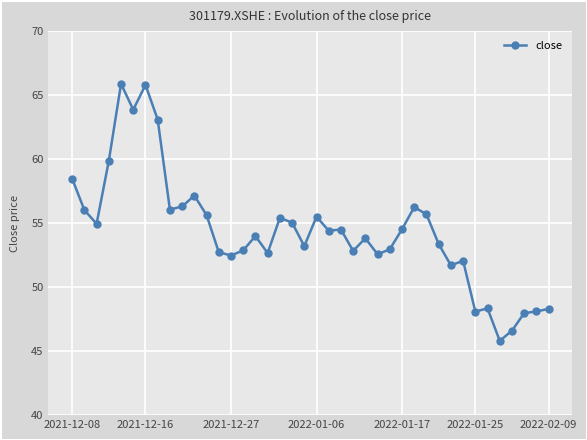

True or false: there are more than 2 points higher than both neighbors.

True